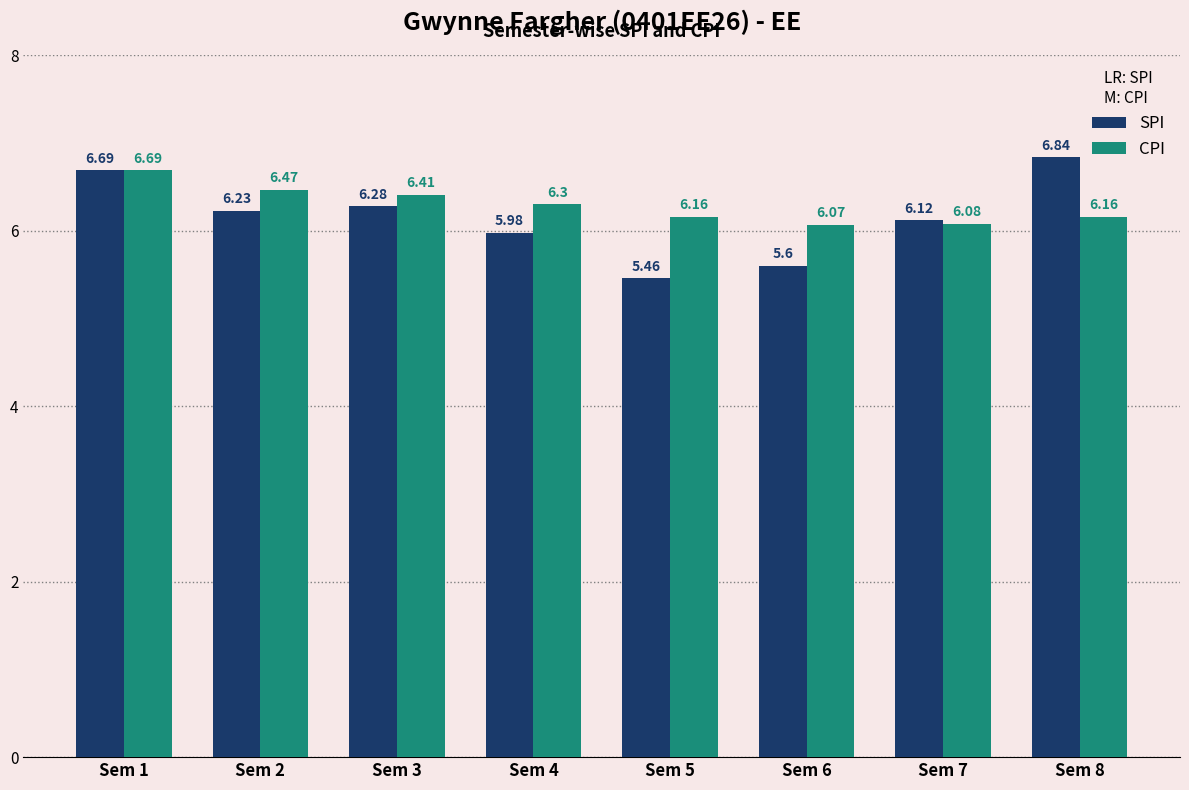

List the series in order of their peak value, highest first.

SPI, CPI